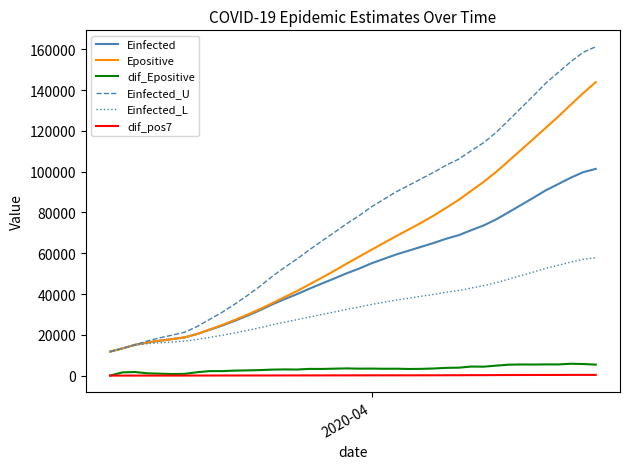

What is the maximum value shown in the chart?

161234.5